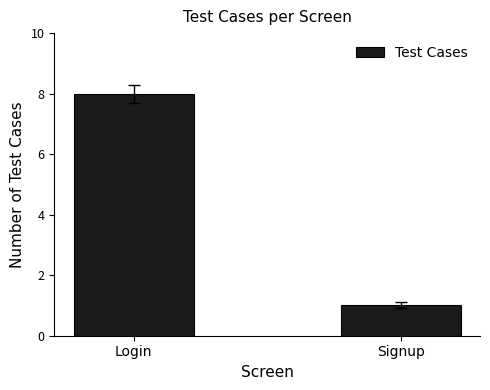

What is the sum of all values?

9